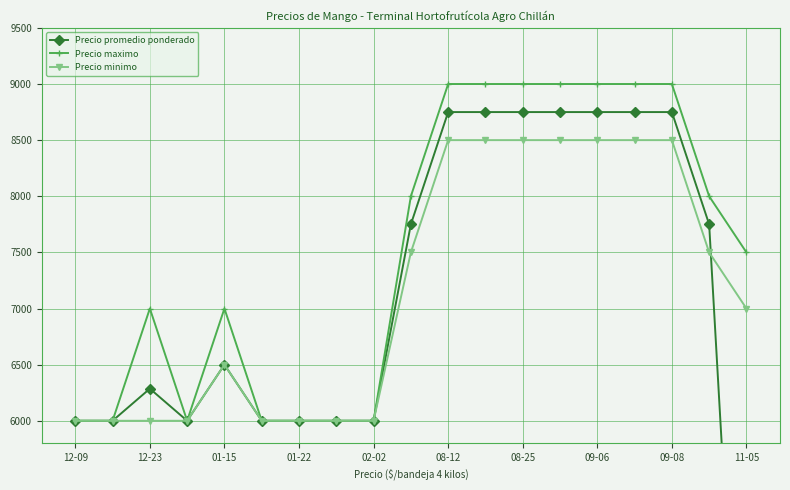

Count the number of categories in the chart.

19